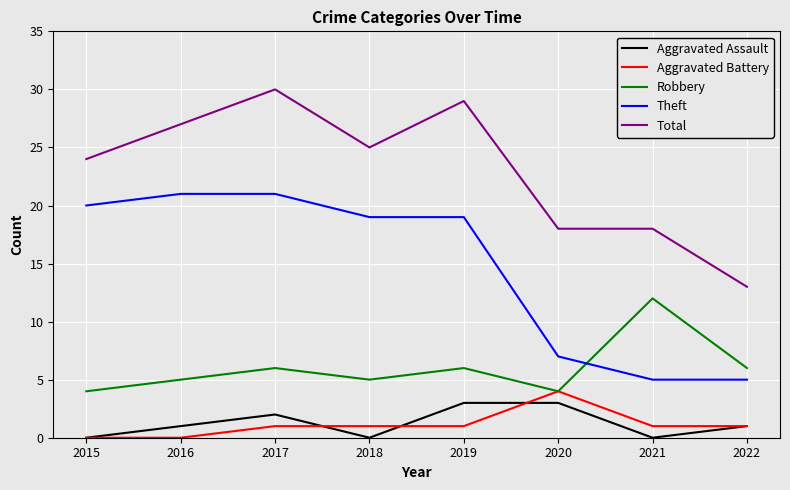

What is the difference between the highest and lowest values at 2021?

18